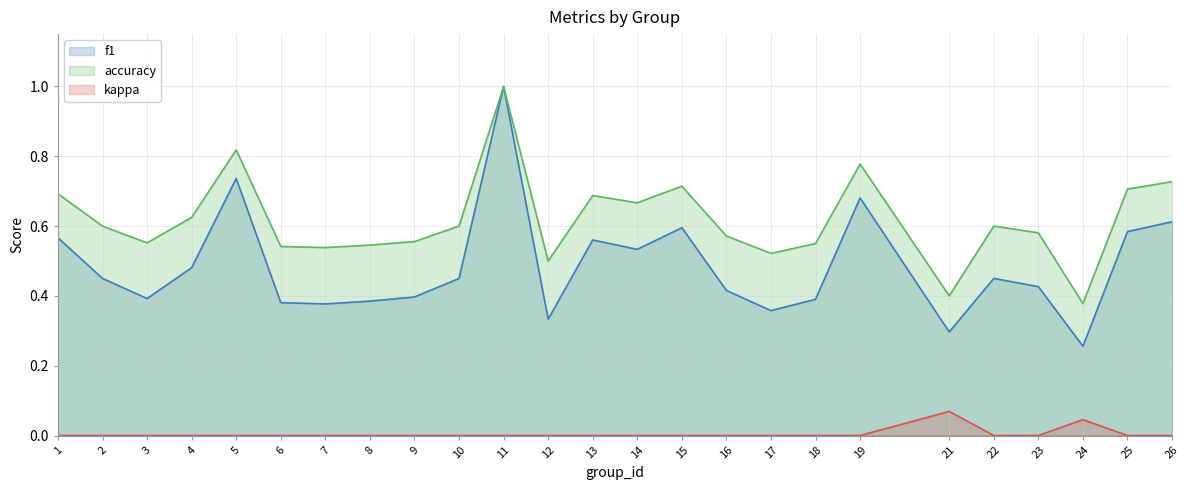

Is it true that f1 equals 0.7 at 5?

True